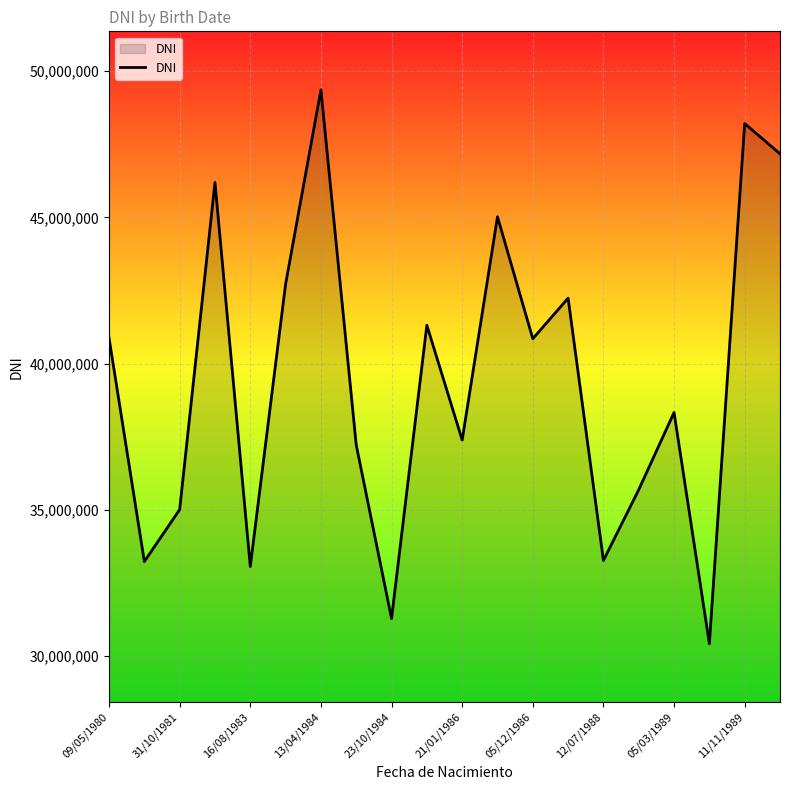

What is the difference between the maximum and minimum values?

18950698